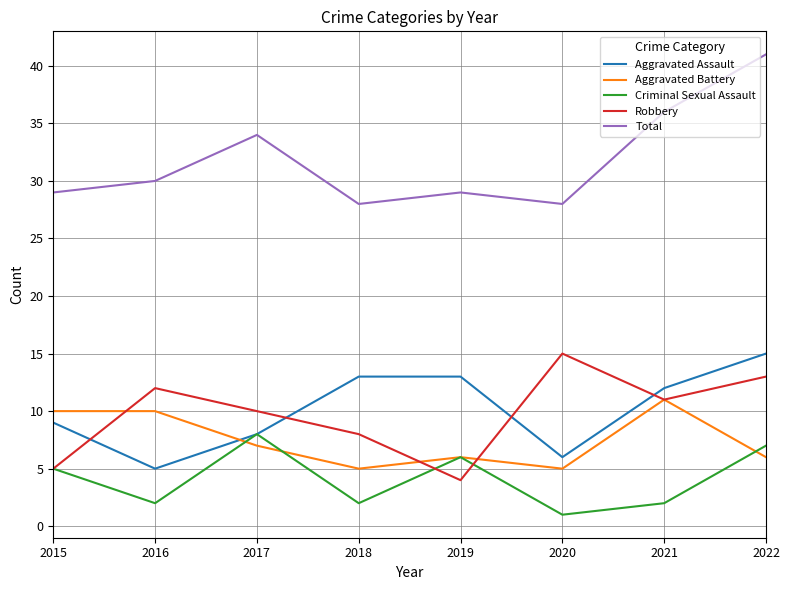

What is the difference between the maximum and minimum values in the Criminal Sexual Assault series?

7